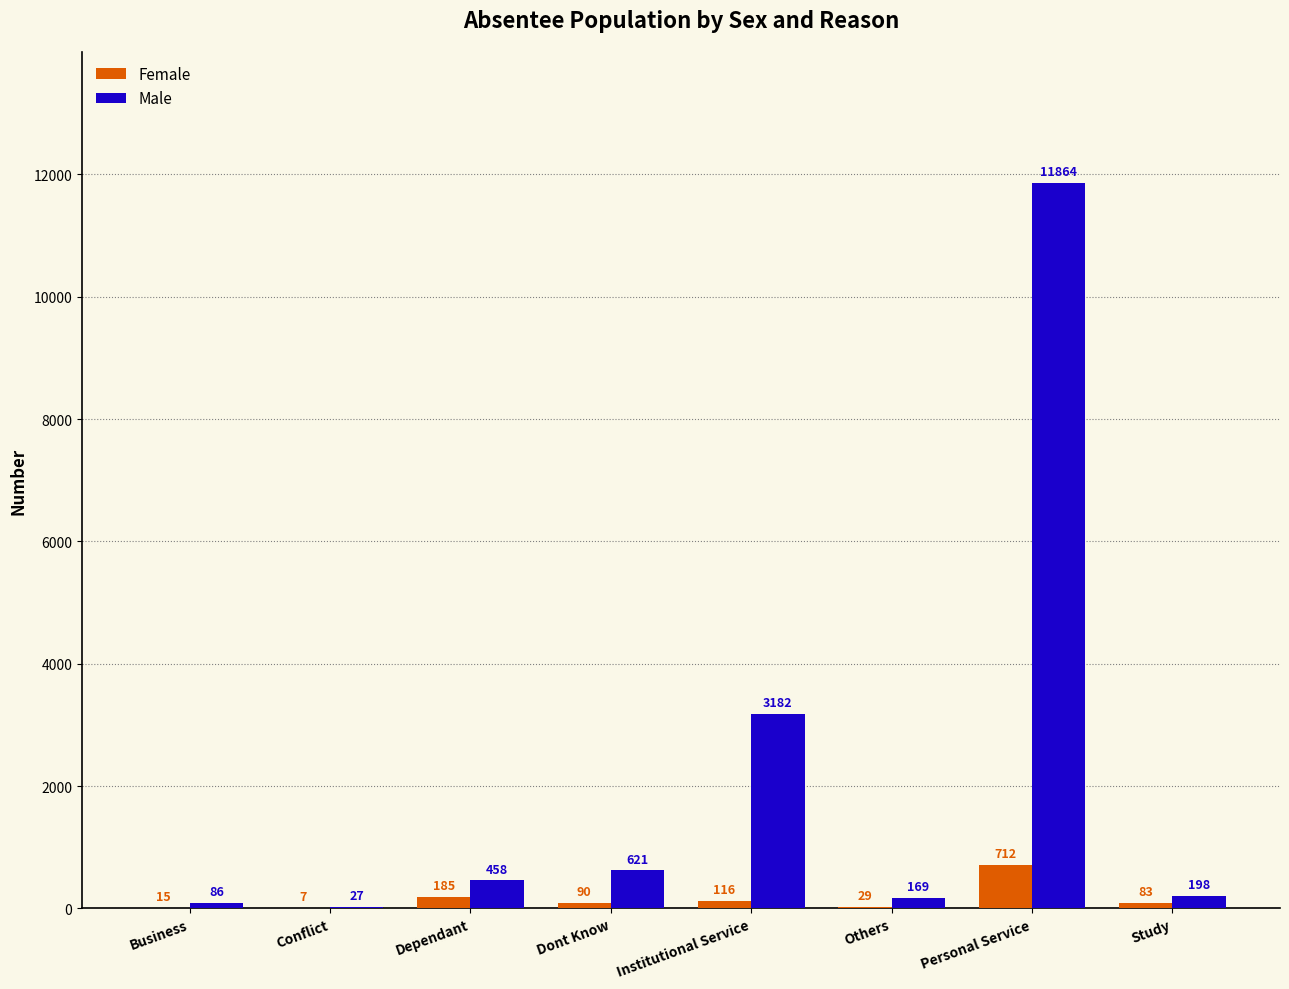

What is the sum of all Male values?

16605